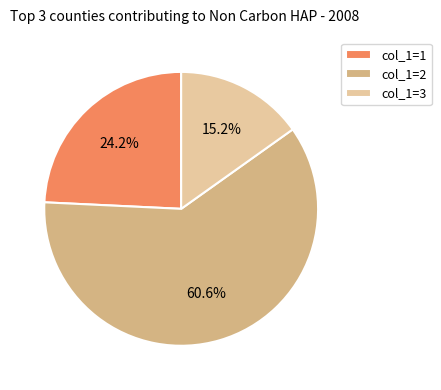

What is the majority slice?

col_1=2